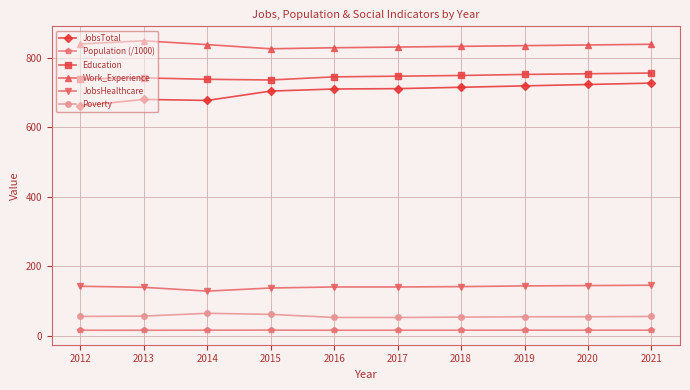

At 2018, list the series in order from largest to smallest.

Work_Experience, Education, JobsTotal, JobsHealthcare, Poverty, Population (/1000)